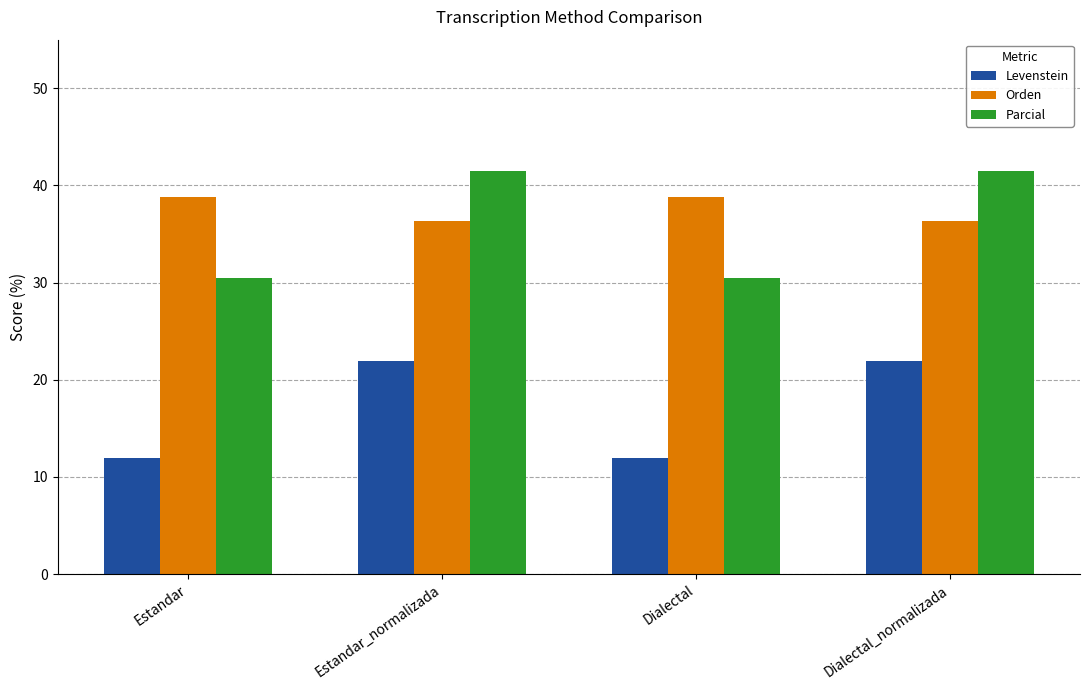

The Orden series shows 18.3 at Estandar. True or false?

False